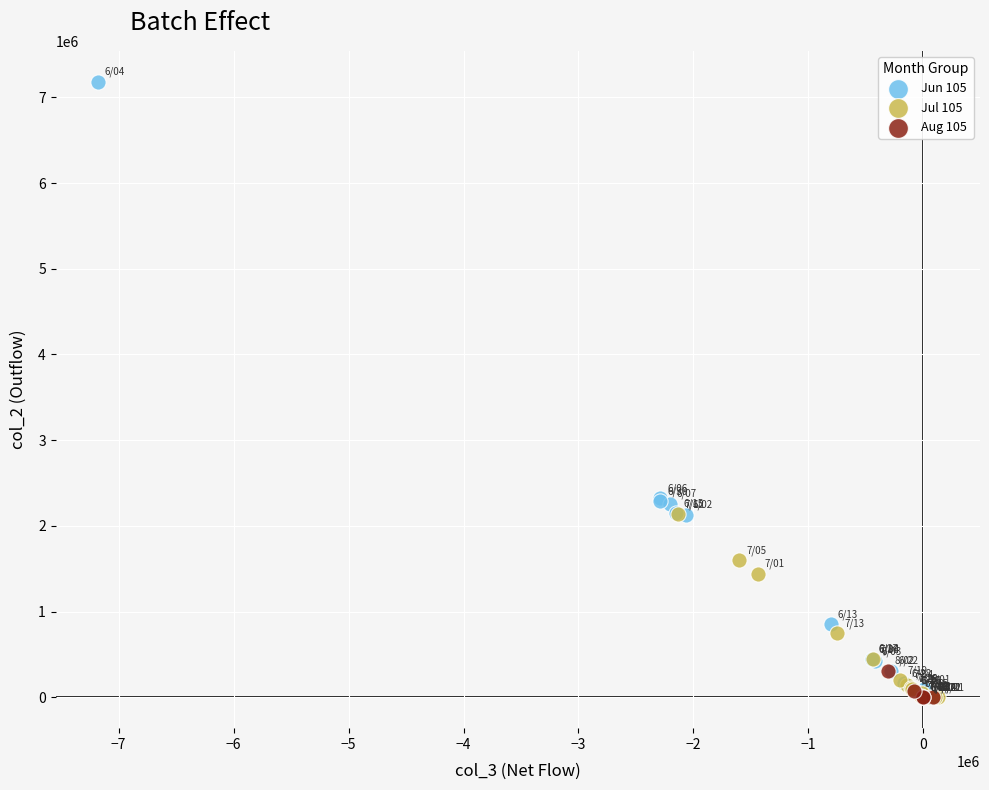

Which series has the widest spread of Y values?

Jun 105